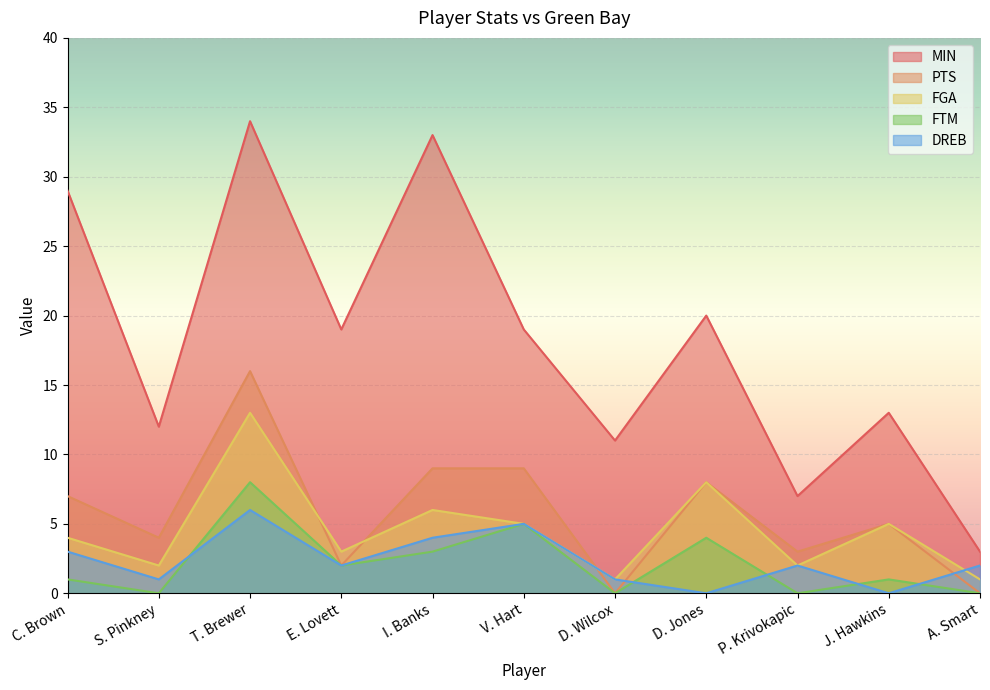

Where is MIN nearest to the value 18?

E. Lovett